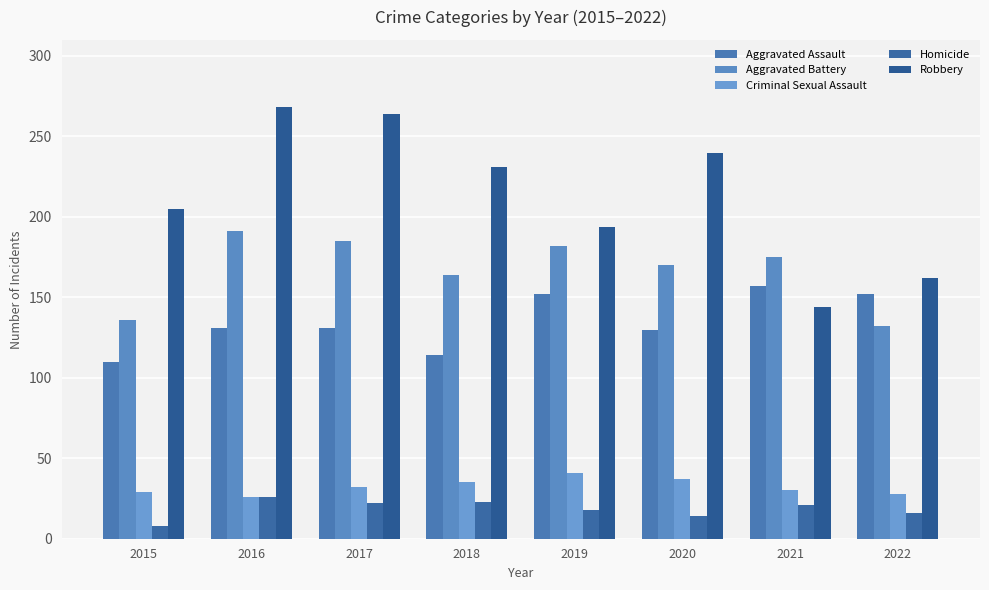

How many bars are there in total?

40